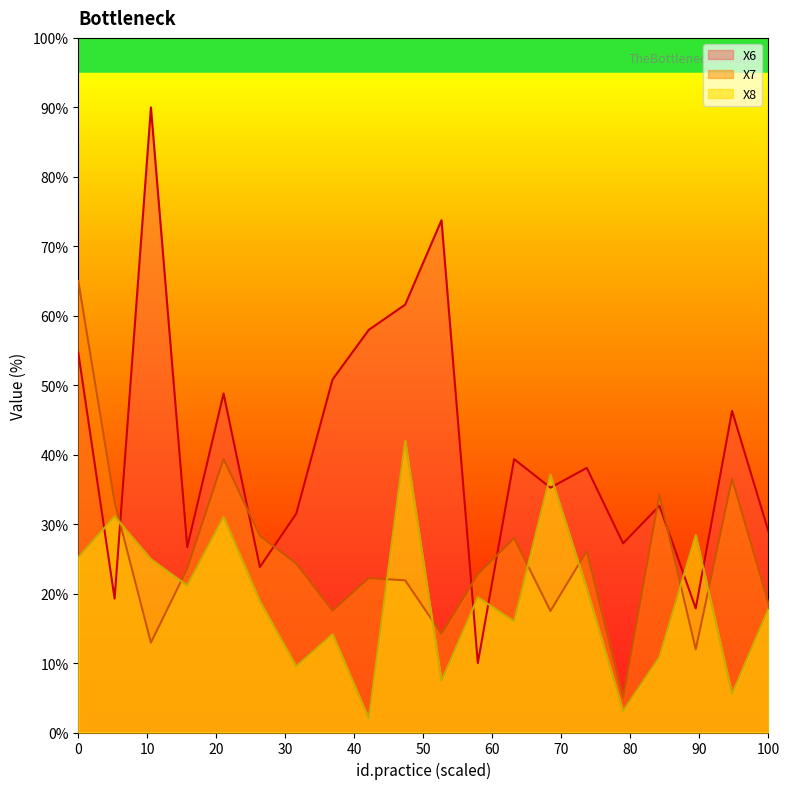

Reading left to right, what are all the values shown in this chart?

X6: 54.7	19.3	90.0	26.7	48.8	23.8	31.5	50.8	58.0	61.6	73.8	10.0	39.4	35.2	38.1	27.2	32.6	17.9	46.3	29.0
X7: 65.0	33.2	12.9	23.6	39.4	28.3	24.3	17.6	22.2	21.9	14.2	22.8	28.0	17.5	26.1	5.0	34.3	12.0	36.5	18.7
X8: 25.2	31.1	25.0	21.2	31.0	18.9	9.5	14.2	2.0	42.0	7.4	19.5	16.0	37.1	20.7	3.1	10.9	28.4	5.5	17.8